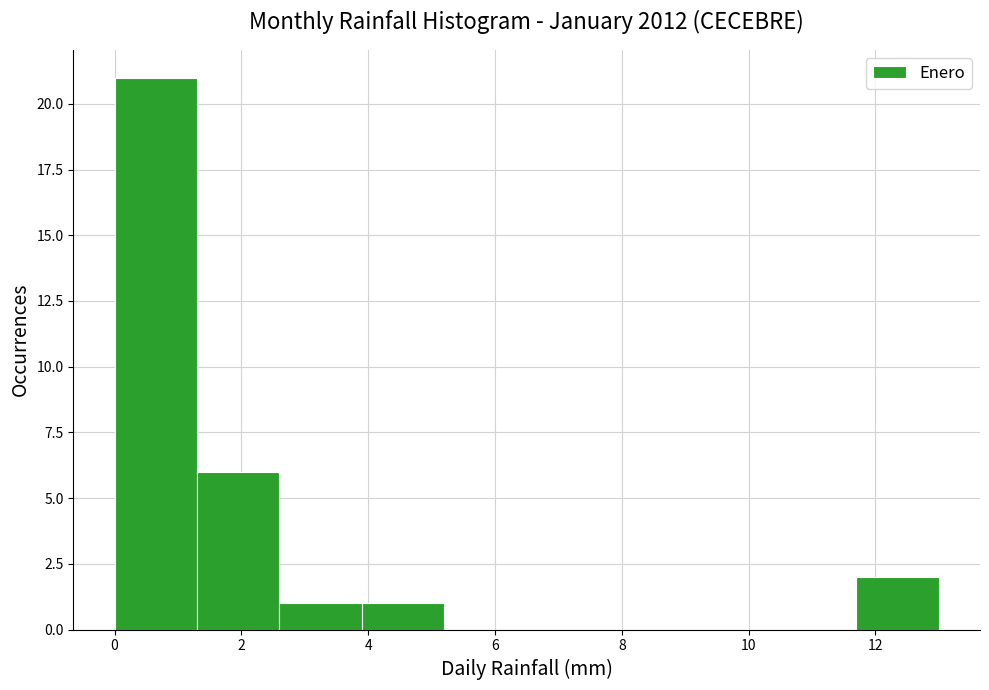

Reading left to right, transcribe this chart: for each bar, give the range it covers on the x-axis and its height. Neither the bar edges nor the heights are printed on the chart, so give them approximately, as read against the axes.

0.0 to 1.3: 21
1.3 to 2.6: 6
2.6 to 3.9: 1
3.9 to 5.2: 1
5.2 to 6.5: 0
6.5 to 7.8: 0
7.8 to 9.1: 0
9.1 to 10.4: 0
10.4 to 11.7: 0
11.7 to 13.0: 2